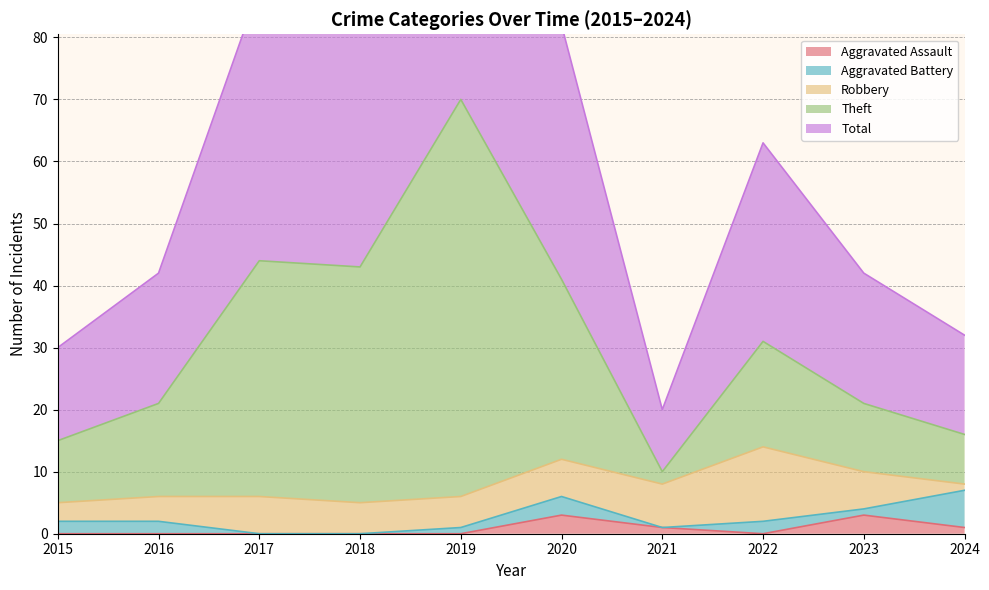

Which series changed the most between 2022 and 2023?

Total